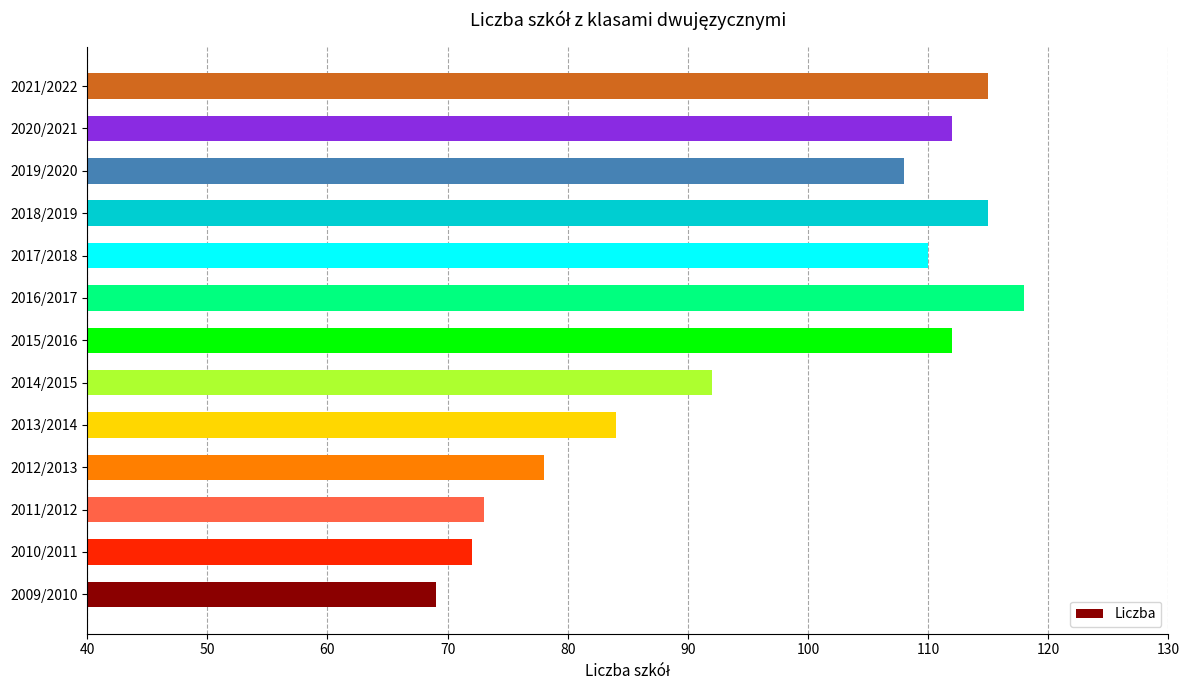

What is the difference between the maximum and minimum values?

49